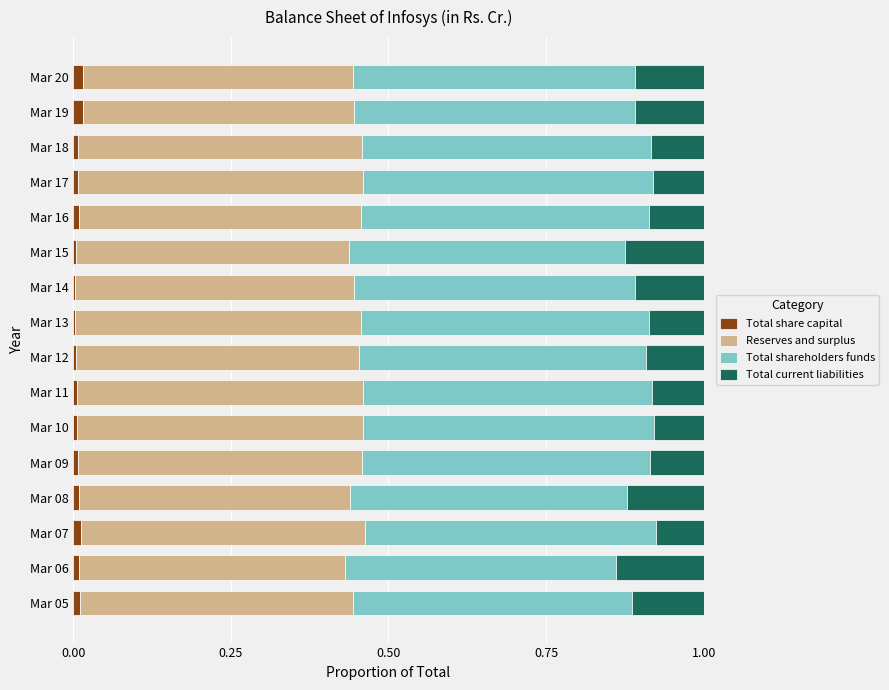

Is it true that Total share capital equals 0.0 at Mar 15?

True